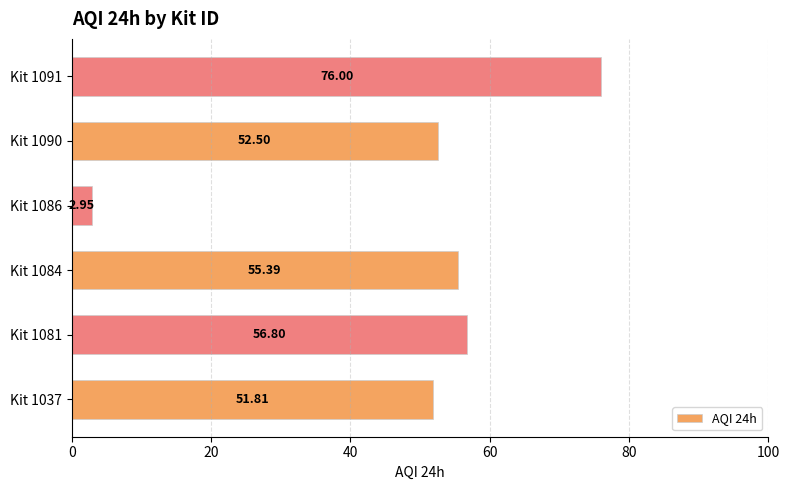

What is the difference between the maximum and minimum values?

73.0